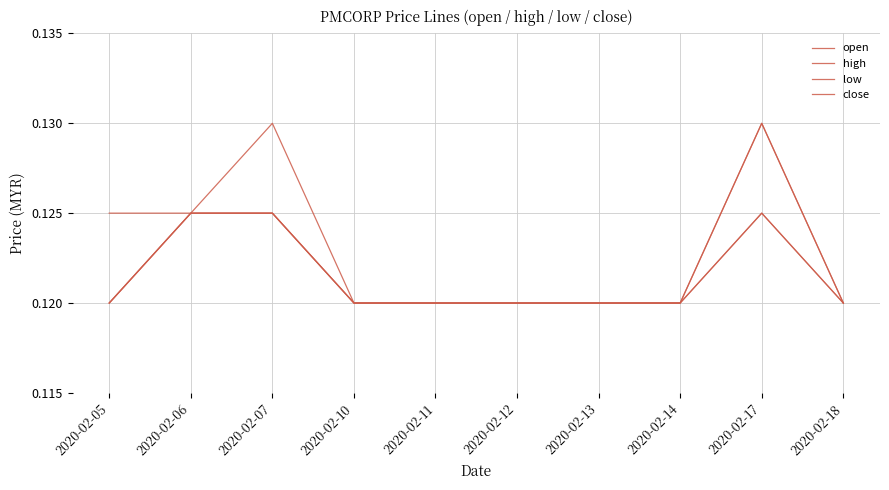

At 2020-02-06, list the series in order from largest to smallest.

open, high, low, close